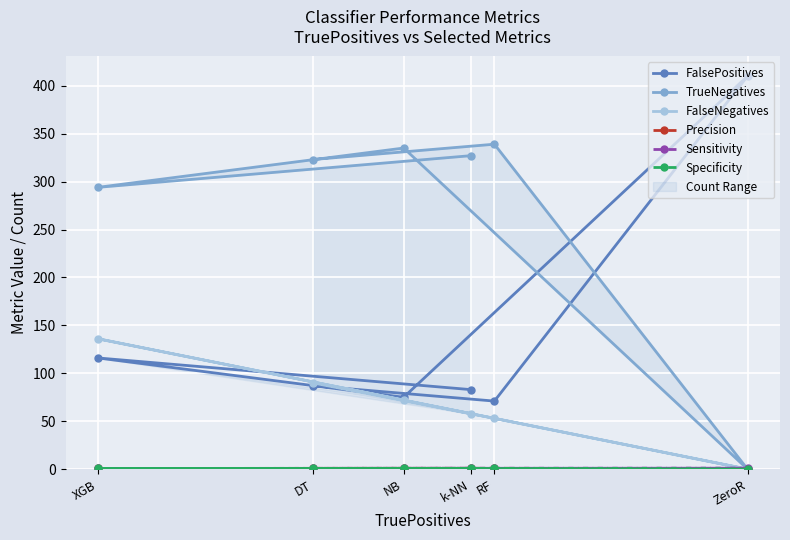

List the series in order of their peak value, highest first.

FalsePositives, TrueNegatives, FalseNegatives, Sensitivity, Precision, Specificity